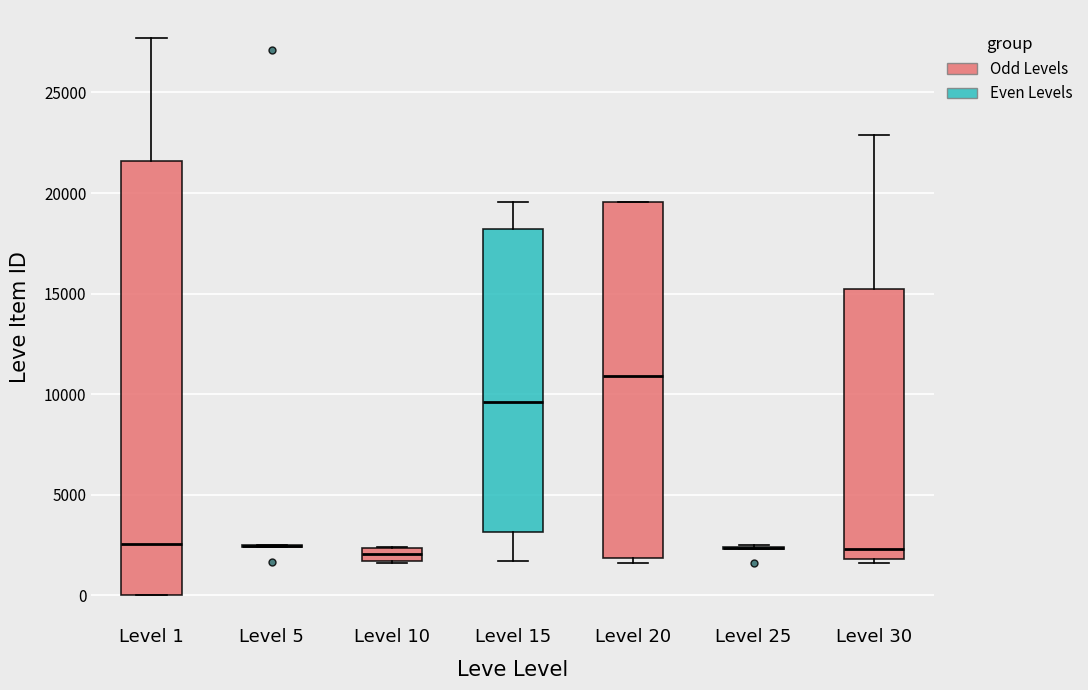

Comparing the boxes themselves (not the whiskers), which one is the tallest?

Level 1